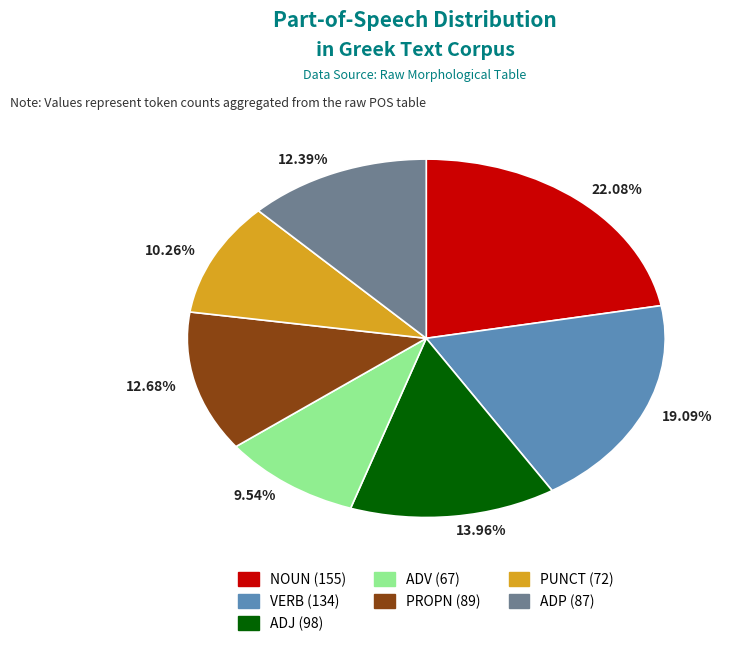

Is the sum of 10.26% and 9.54% greater than half?

No